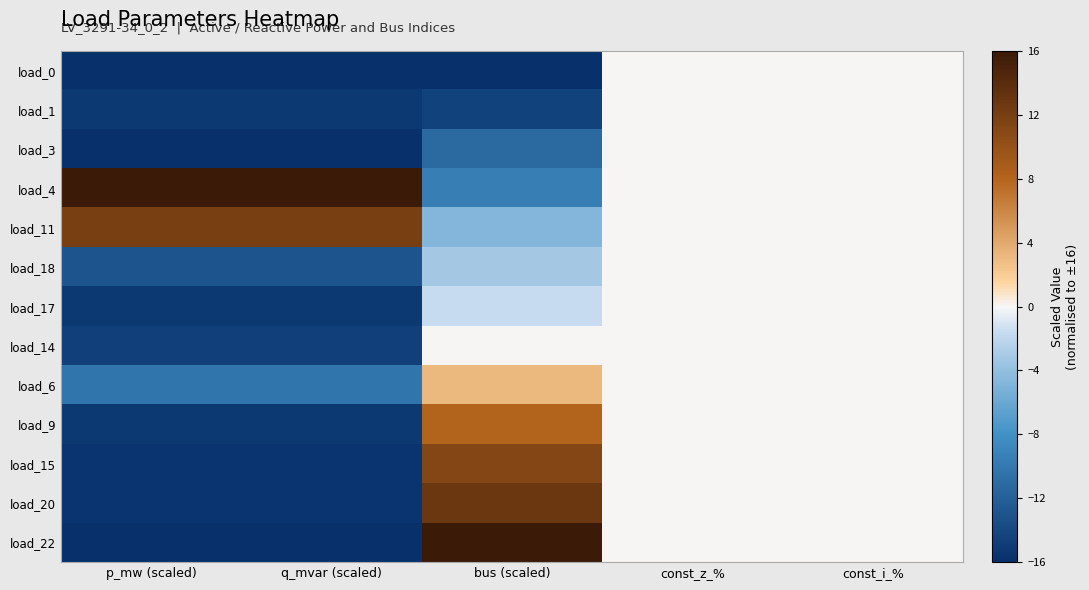

Reading left to right, transcribe all the data shown in this chart.

load_0: p_mw (scaled)=-16.0	q_mvar (scaled)=-16.0	bus (scaled)=-16.0	const_z_%=0.0	const_i_%=0.0
load_1: p_mw (scaled)=-15.2	q_mvar (scaled)=-15.2	bus (scaled)=-14.4	const_z_%=0.0	const_i_%=0.0
load_3: p_mw (scaled)=-15.8	q_mvar (scaled)=-15.8	bus (scaled)=-11.2	const_z_%=0.0	const_i_%=0.0
load_4: p_mw (scaled)=16.0	q_mvar (scaled)=16.0	bus (scaled)=-9.6	const_z_%=0.0	const_i_%=0.0
load_11: p_mw (scaled)=11.9	q_mvar (scaled)=11.9	bus (scaled)=-4.8	const_z_%=0.0	const_i_%=0.0
load_18: p_mw (scaled)=-13.0	q_mvar (scaled)=-13.0	bus (scaled)=-3.2	const_z_%=0.0	const_i_%=0.0
load_17: p_mw (scaled)=-15.2	q_mvar (scaled)=-15.2	bus (scaled)=-1.6	const_z_%=0.0	const_i_%=0.0
load_14: p_mw (scaled)=-14.7	q_mvar (scaled)=-14.7	bus (scaled)=0.0	const_z_%=0.0	const_i_%=0.0
load_6: p_mw (scaled)=-10.3	q_mvar (scaled)=-10.3	bus (scaled)=3.2	const_z_%=0.0	const_i_%=0.0
load_9: p_mw (scaled)=-15.2	q_mvar (scaled)=-15.2	bus (scaled)=8.0	const_z_%=0.0	const_i_%=0.0
load_15: p_mw (scaled)=-15.6	q_mvar (scaled)=-15.6	bus (scaled)=11.2	const_z_%=0.0	const_i_%=0.0
load_20: p_mw (scaled)=-15.6	q_mvar (scaled)=-15.6	bus (scaled)=12.8	const_z_%=0.0	const_i_%=0.0
load_22: p_mw (scaled)=-15.9	q_mvar (scaled)=-15.9	bus (scaled)=16.0	const_z_%=0.0	const_i_%=0.0